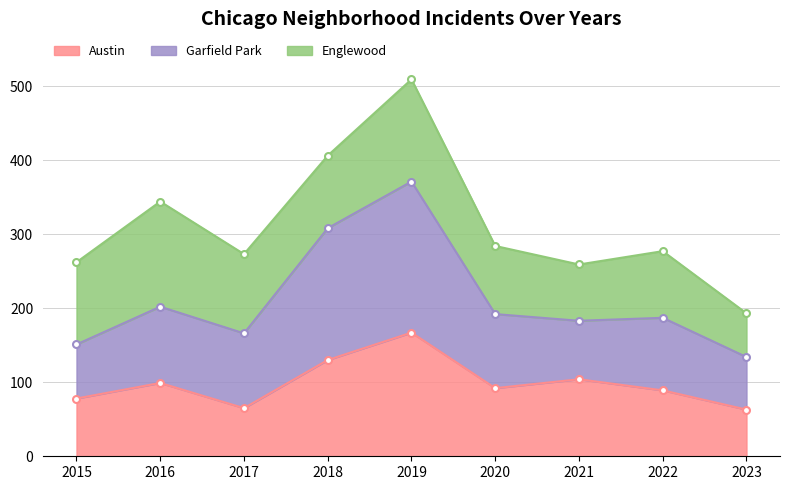

How many values in the Austin series are below 92?

4